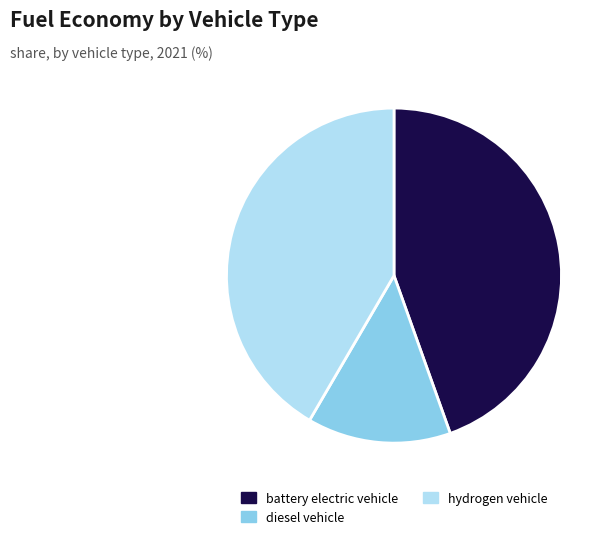

The battery electric vehicle slice represents 58% of the pie. True or false?

False